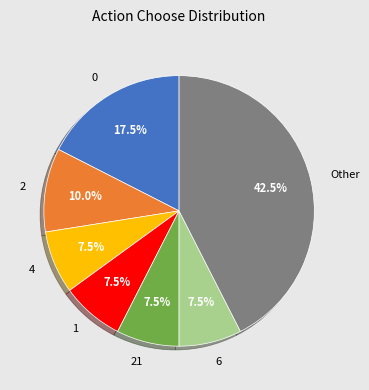

Is there a majority slice in this chart?

No